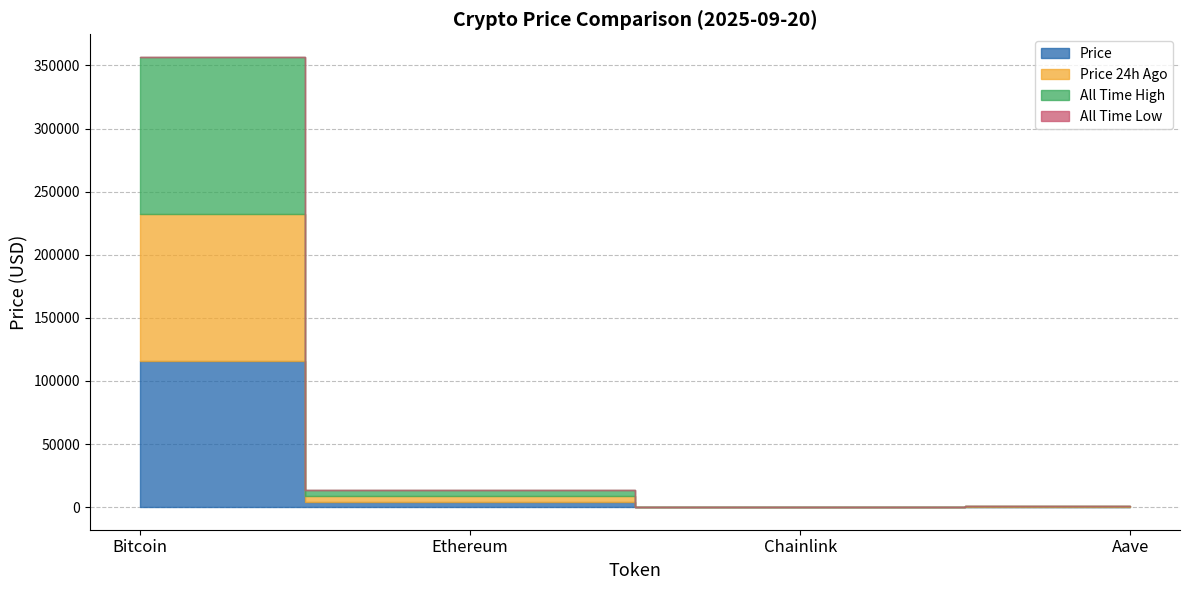

True or false: allTimeLow has more than 1 points higher than both neighbors.

False